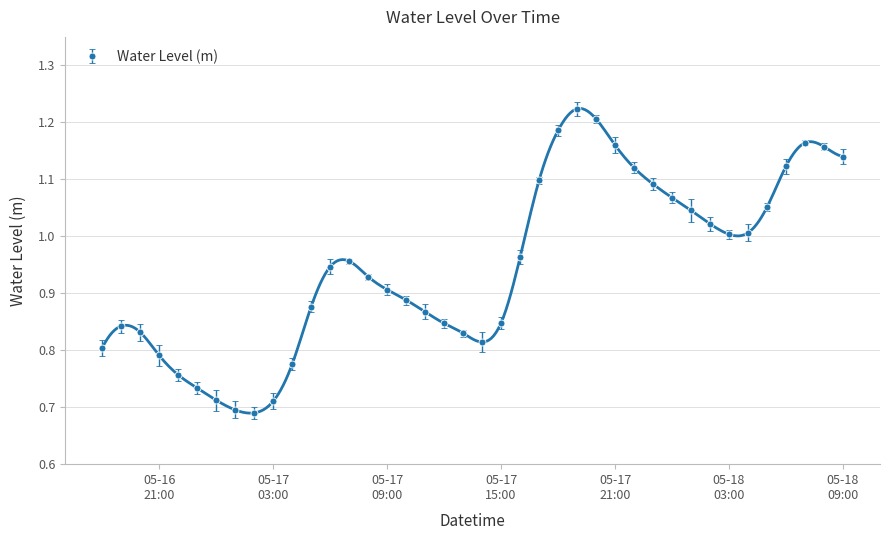

Which has a higher value, 2025-05-16 19:00:00 or 2025-05-17 20:00:00?

2025-05-17 20:00:00